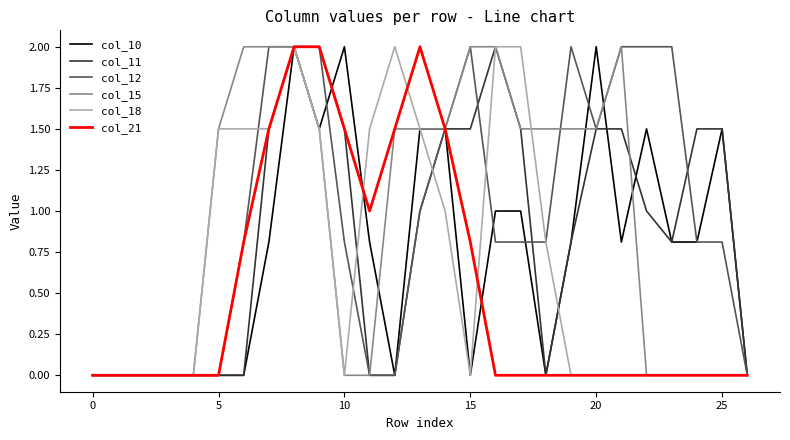

What is the maximum value for col_18?

2.0